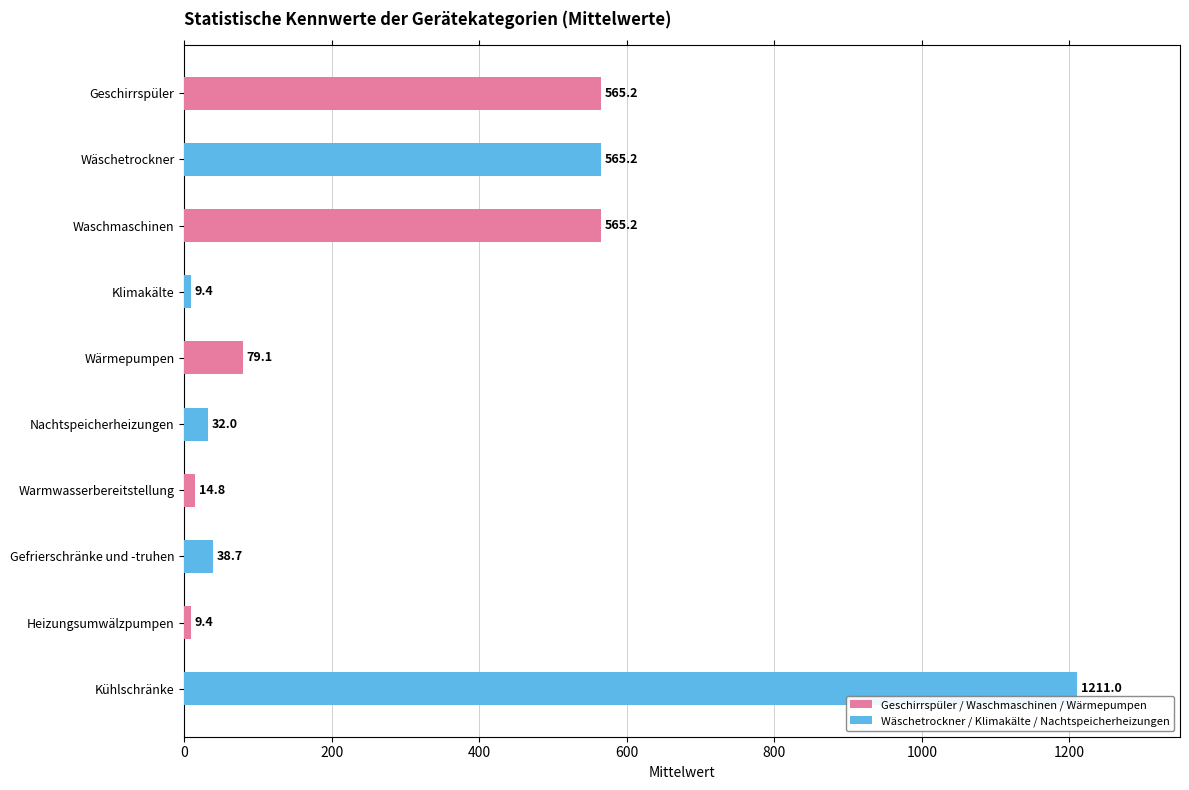

What is the smallest value displayed?

9.4